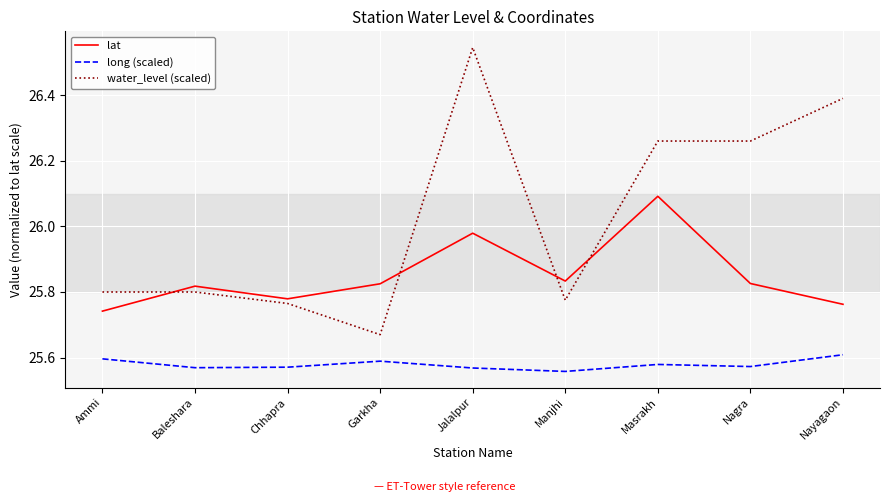

What is the total value across all series at Jalalpur?

78.1